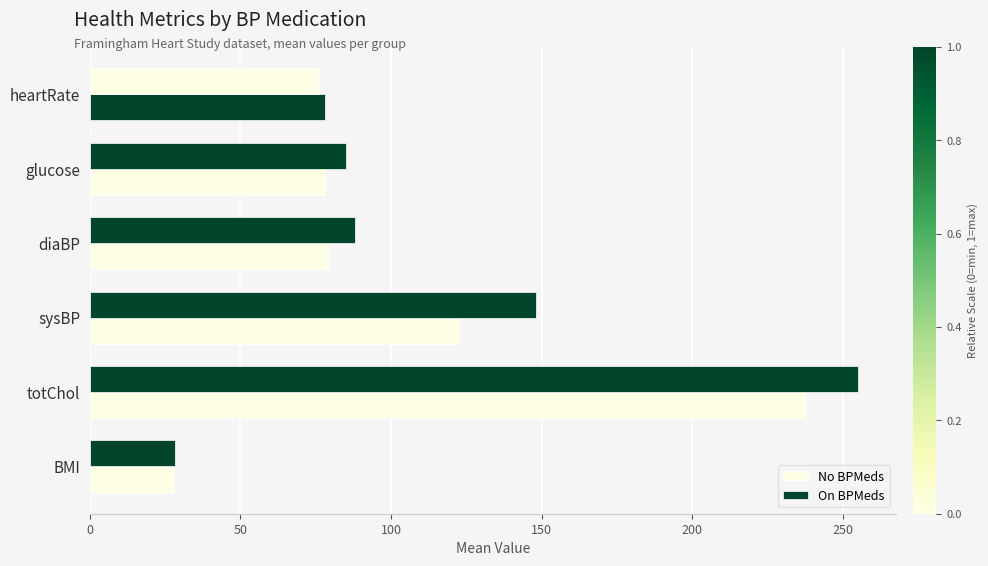

Rank the series by their average value, from lowest to highest.

No BPMeds, On BPMeds